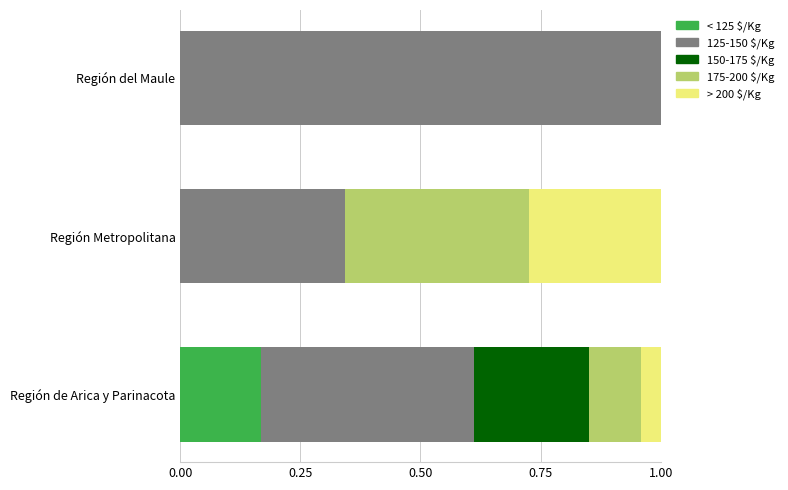

Is it true that < 125 $/Kg equals 0.0 at Región Metropolitana?

True